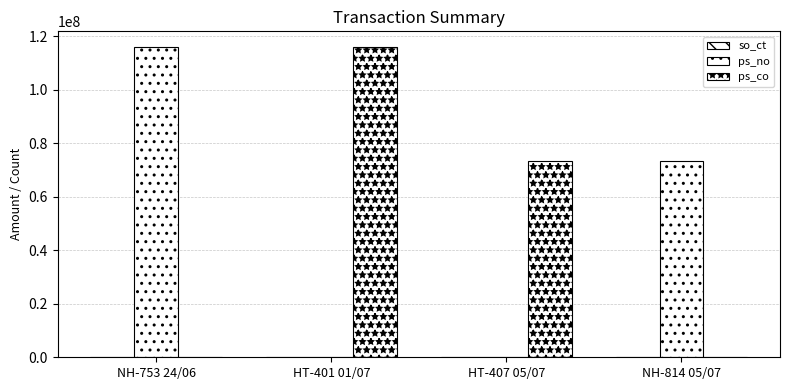

Reading right to left, list all the values displayed in this chart.

so_ct: NH-814 05/07=814	HT-407 05/07=407	HT-401 01/07=401	NH-753 24/06=753
ps_no: NH-814 05/07=73373400	HT-407 05/07=0	HT-401 01/07=0	NH-753 24/06=116115770
ps_co: NH-814 05/07=0	HT-407 05/07=73373400	HT-401 01/07=116115770	NH-753 24/06=0